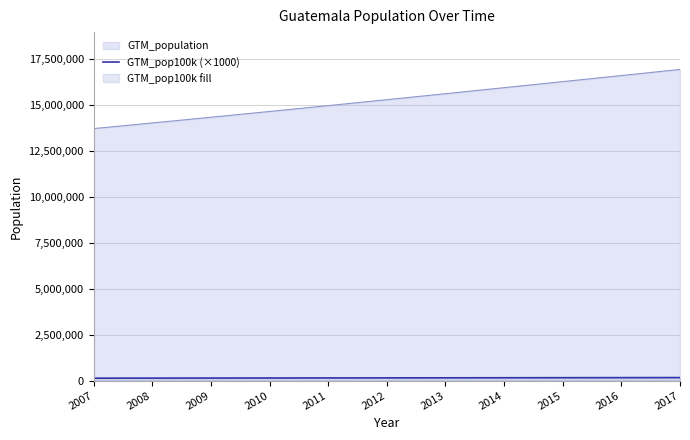

Reading left to right, transcribe all the data shown in this chart.

2007=137002.9	2008=140063.7	2009=143162.1	2010=146304.2	2011=149489.2	2012=152710.6	2013=155962.1	2014=159235.6	2015=162524.3	2016=165824.7	2017=169135.0